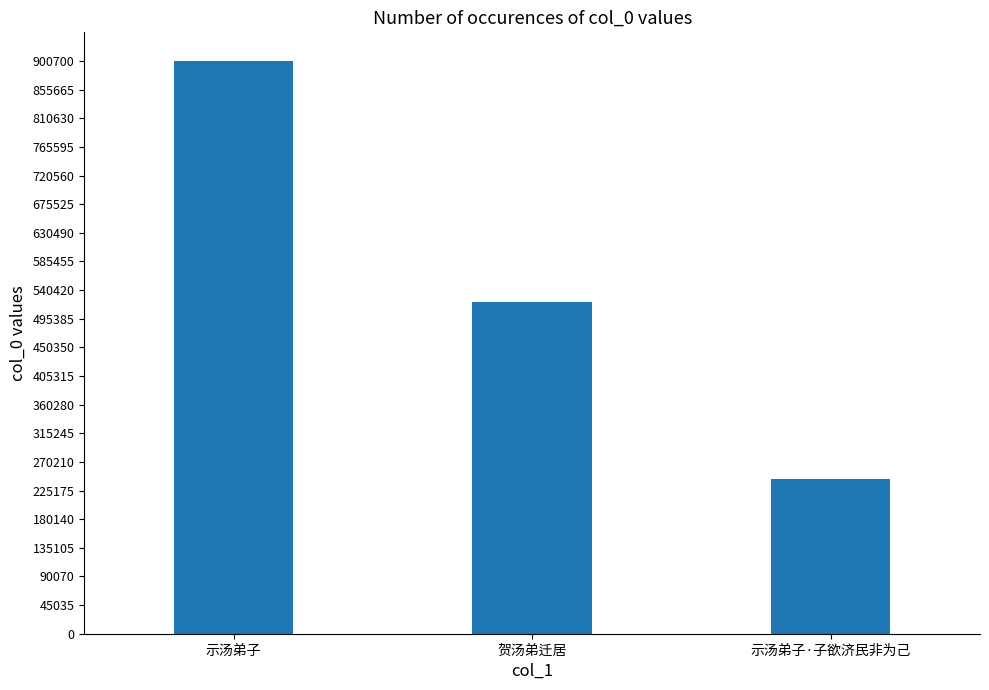

List the labels in order of value, smallest first.

示汤弟子·子欲济民非为己, 贺汤弟迁居, 示汤弟子